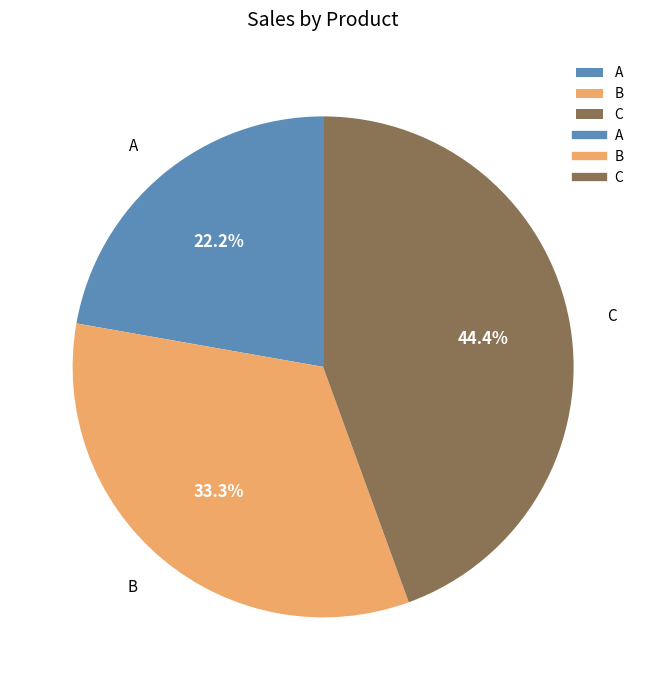

To the nearest percent, what is the difference between the B and C slice percentages?

11%